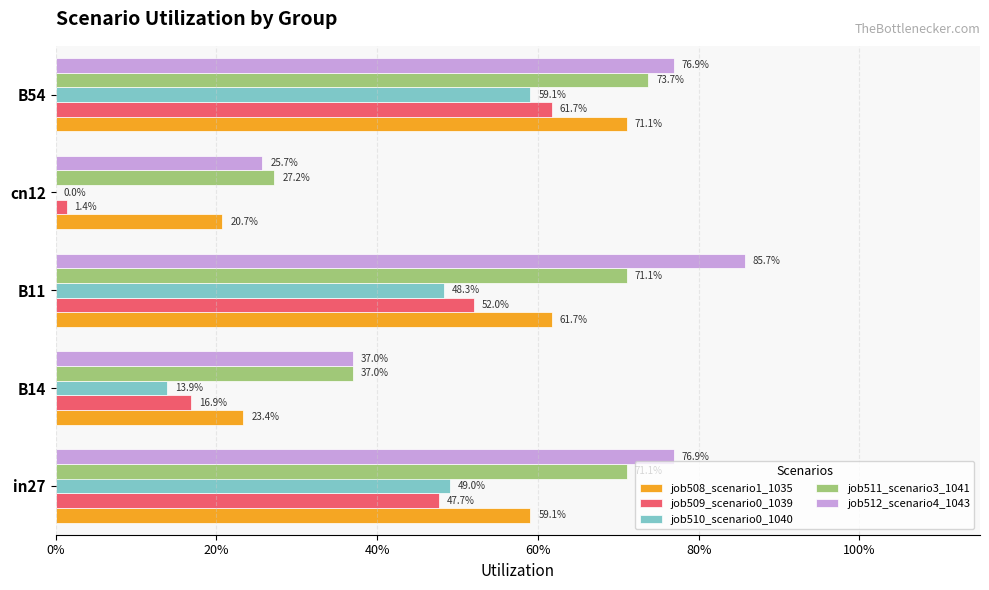

Reading left to right, what are all the values shown in this chart?

job508_scenario1_1035: 0.6	0.2	0.6	0.2	0.7
job509_scenario0_1039: 0.5	0.2	0.5	0.0	0.6
job510_scenario0_1040: 0.5	0.1	0.5	0.0	0.6
job511_scenario3_1041: 0.7	0.4	0.7	0.3	0.7
job512_scenario4_1043: 0.8	0.4	0.9	0.3	0.8